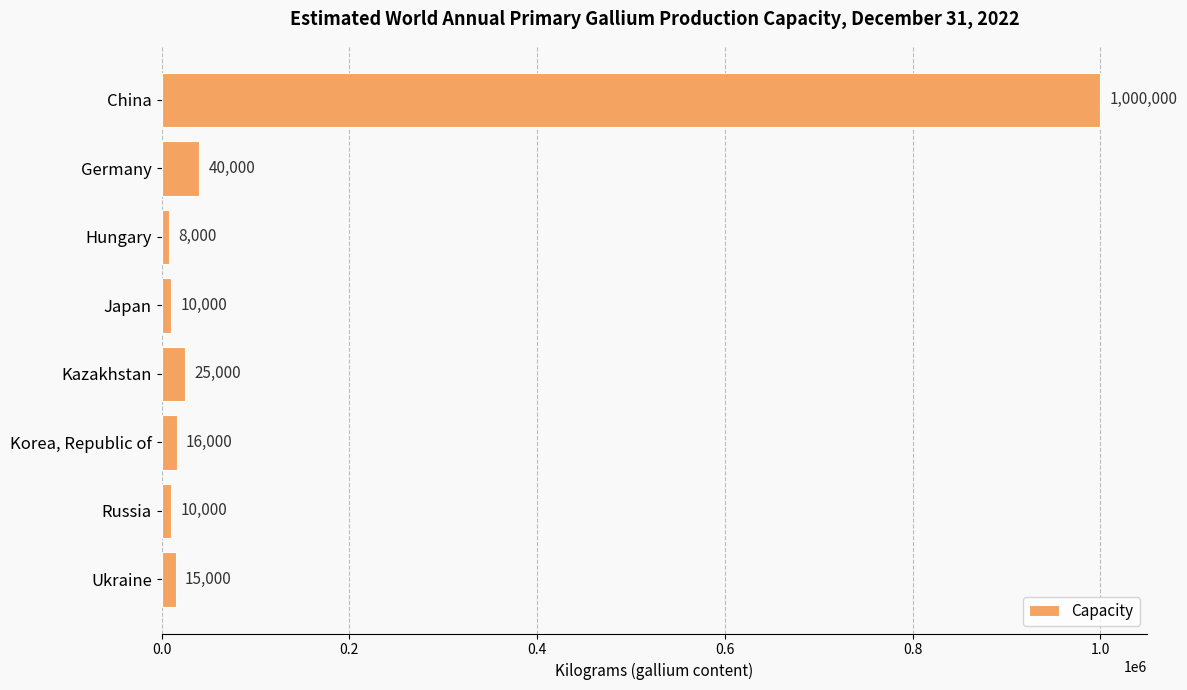

The chart shows a value of 1471273 at China. True or false?

False